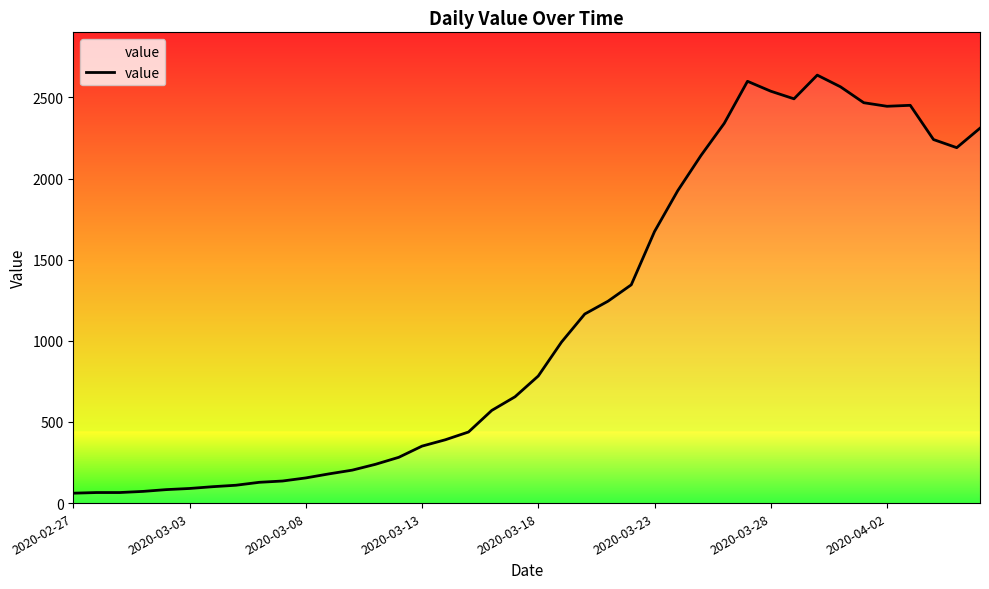

What is the minimum value shown in the chart?

61